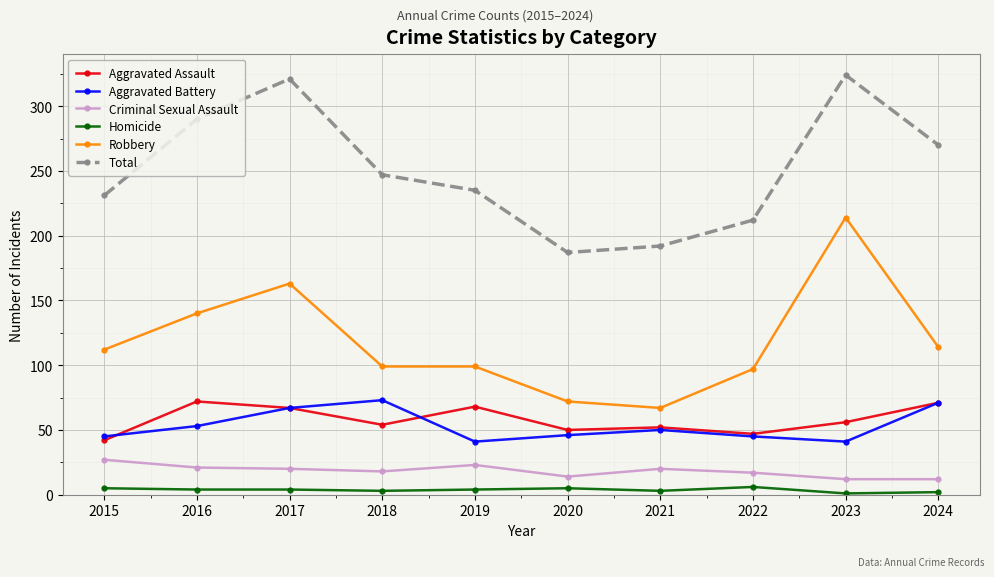

Where does the Aggravated Battery series first go above 50?

2016